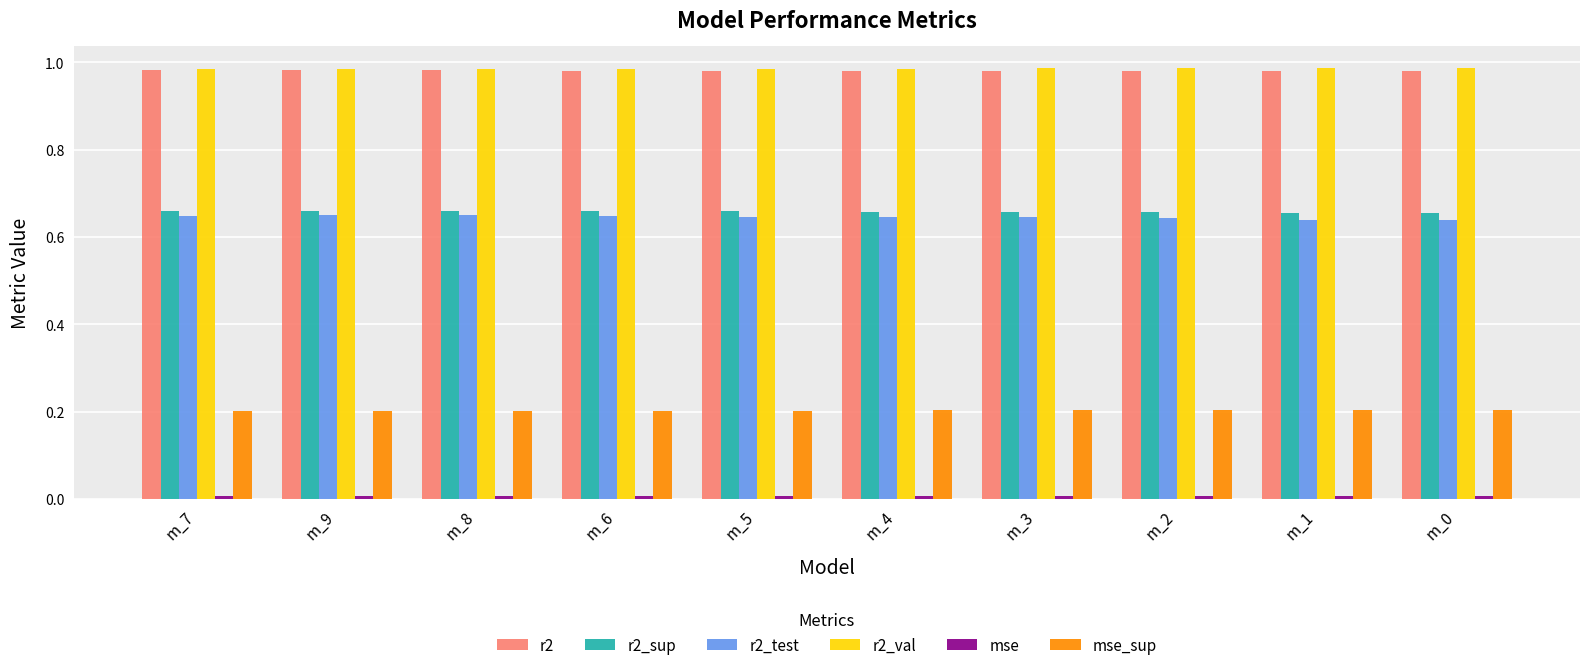

What is the sum of all r2_sup values?

6.6